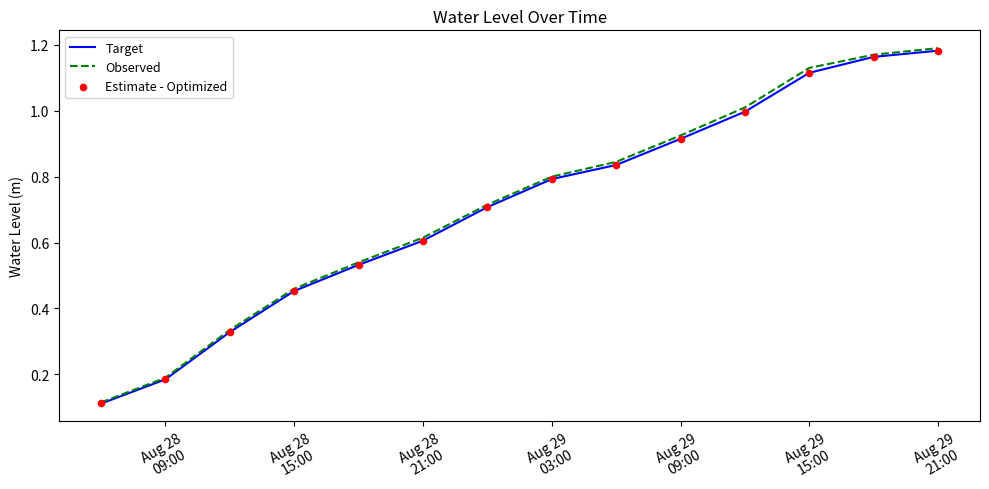

Which series has the widest spread of Y values?

Observed